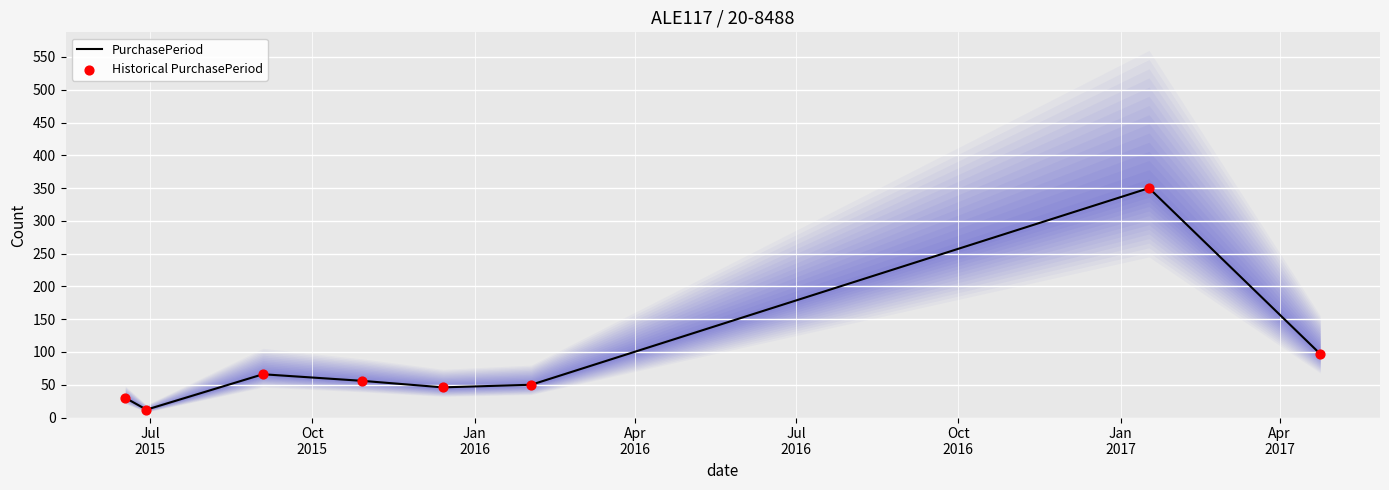

What are all the series names shown in the legend?

PurchasePeriod, Historical PurchasePeriod